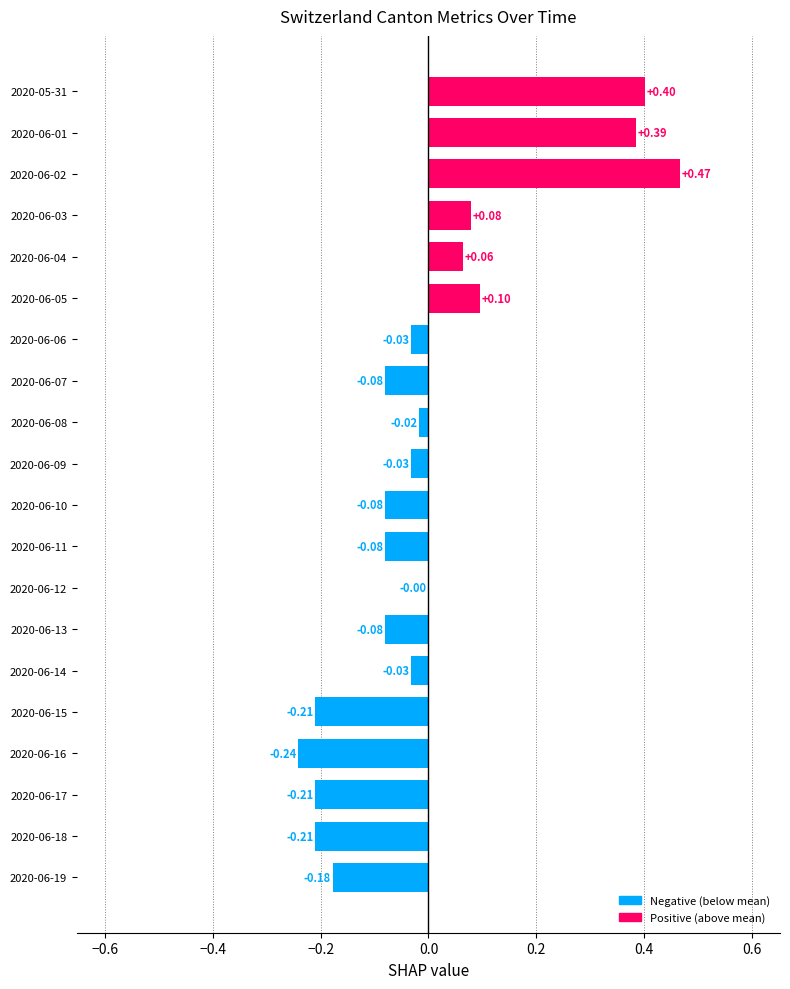

Which has a higher value, 2020-06-12 or 2020-06-02?

2020-06-02